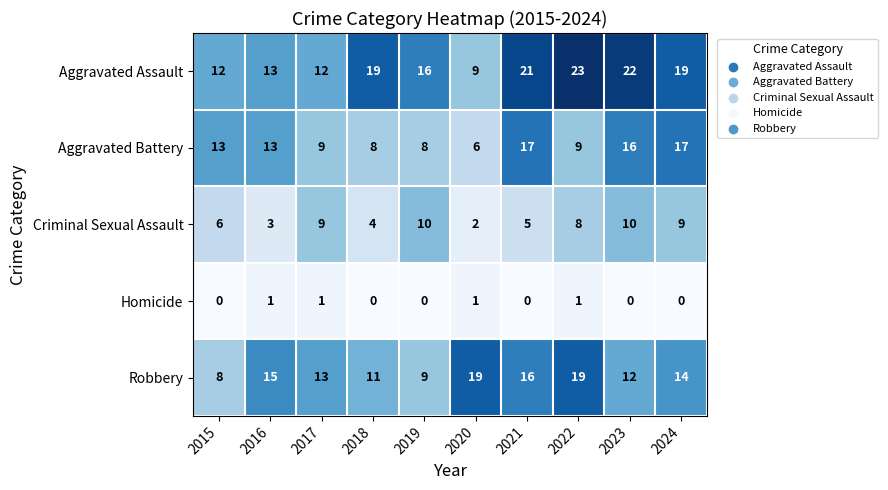

What is the sum of all Robbery values?

136